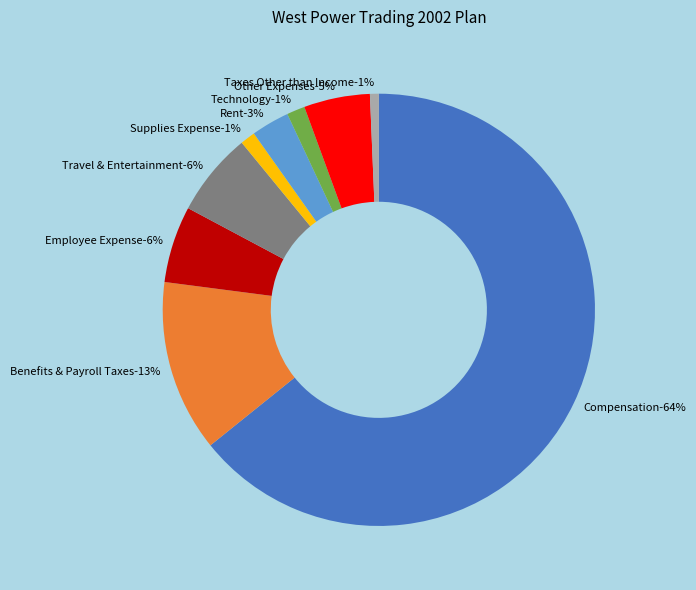

Which category has the smallest portion of the pie?

Taxes Other than Income